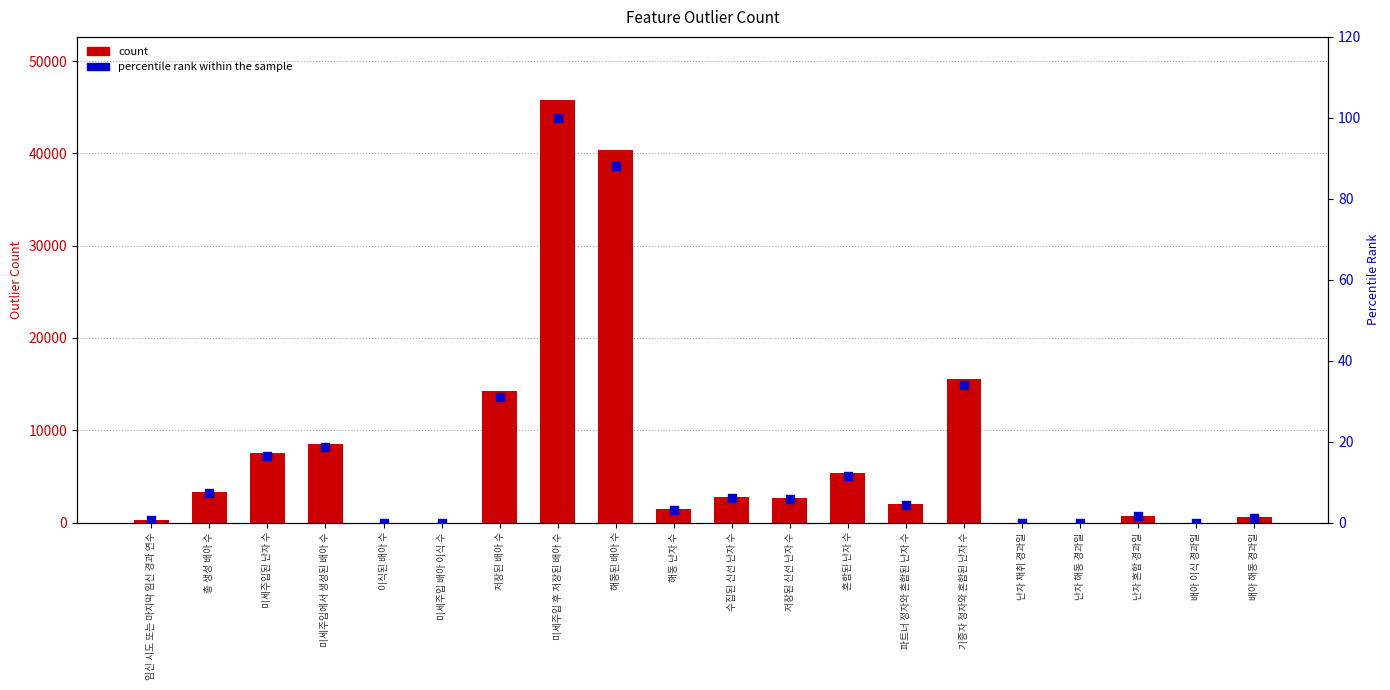

Which series has the largest total across all categories?

count